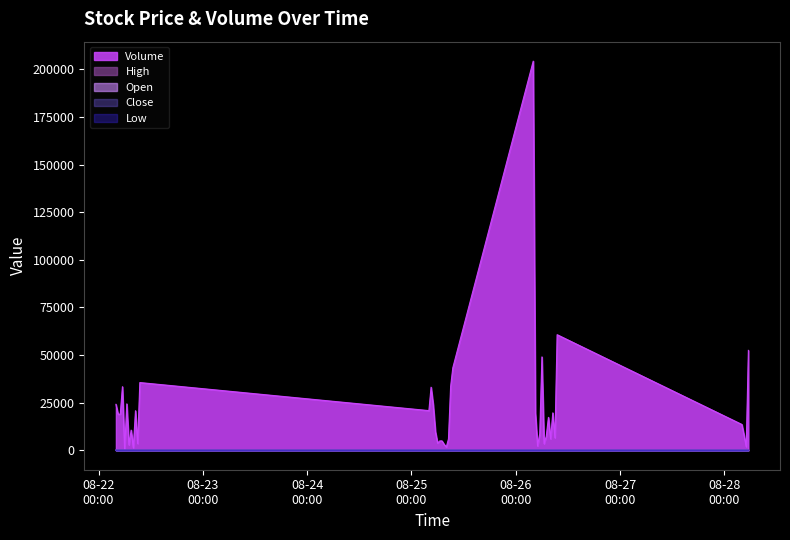

Does the chart have visible grid lines?

No